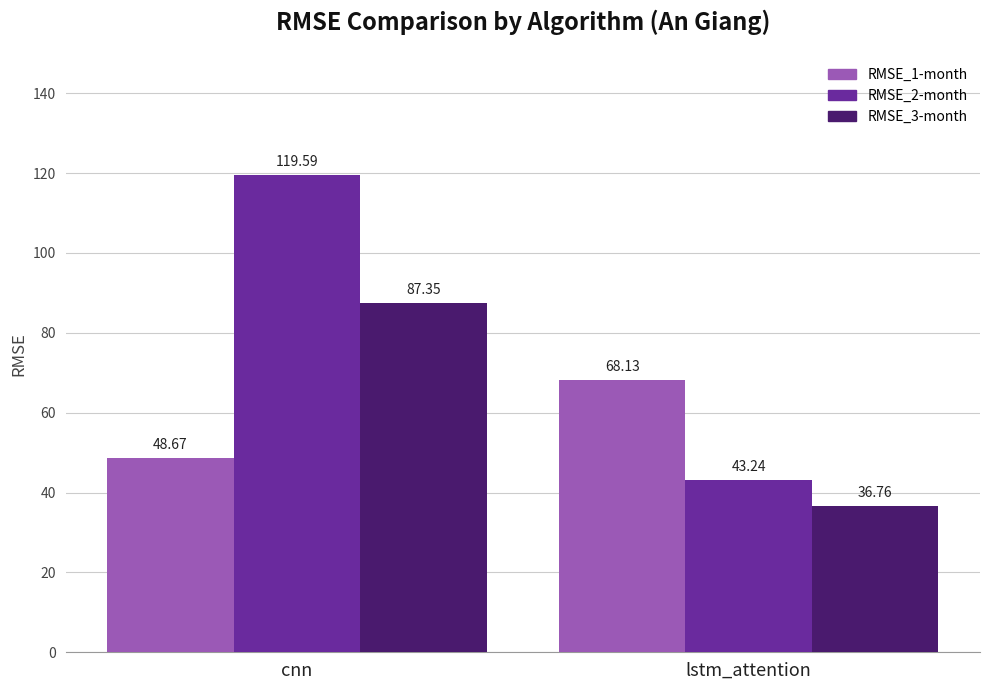

Count the number of categories in the chart.

2